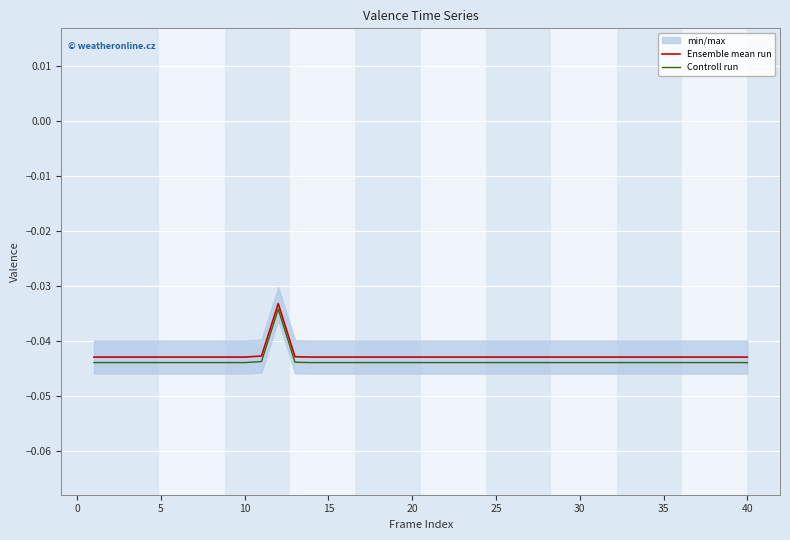

Does the chart display data point markers on the line(s)?

No